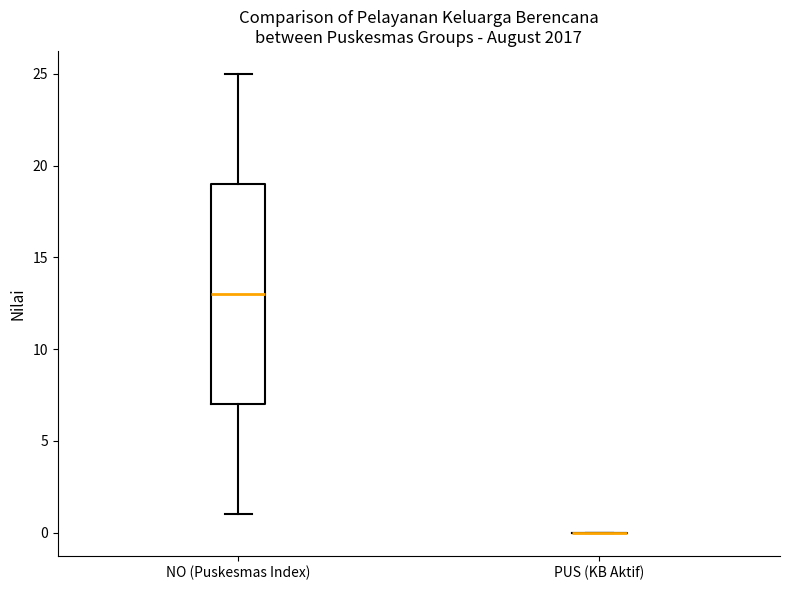

Comparing the boxes themselves (not the whiskers), which one is the tallest?

NO (Puskesmas Index)